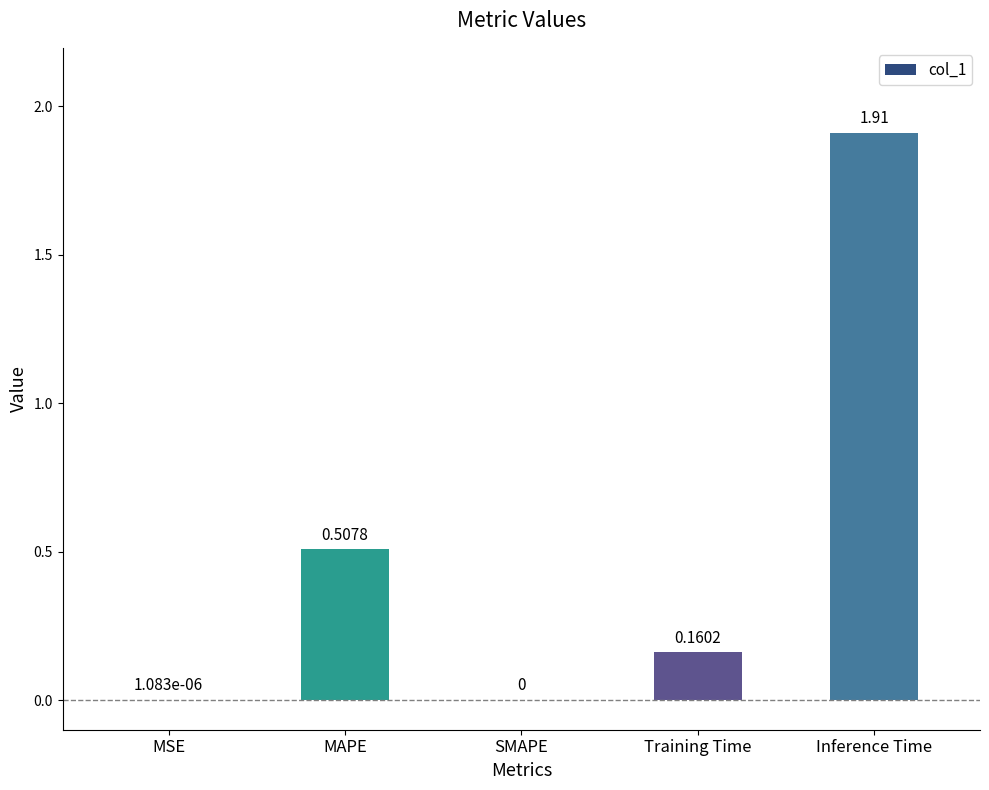

What is the sum of all values?

2.6